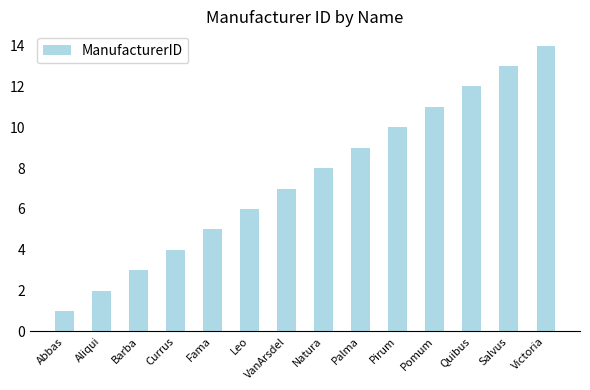

How many values are below 8?

7